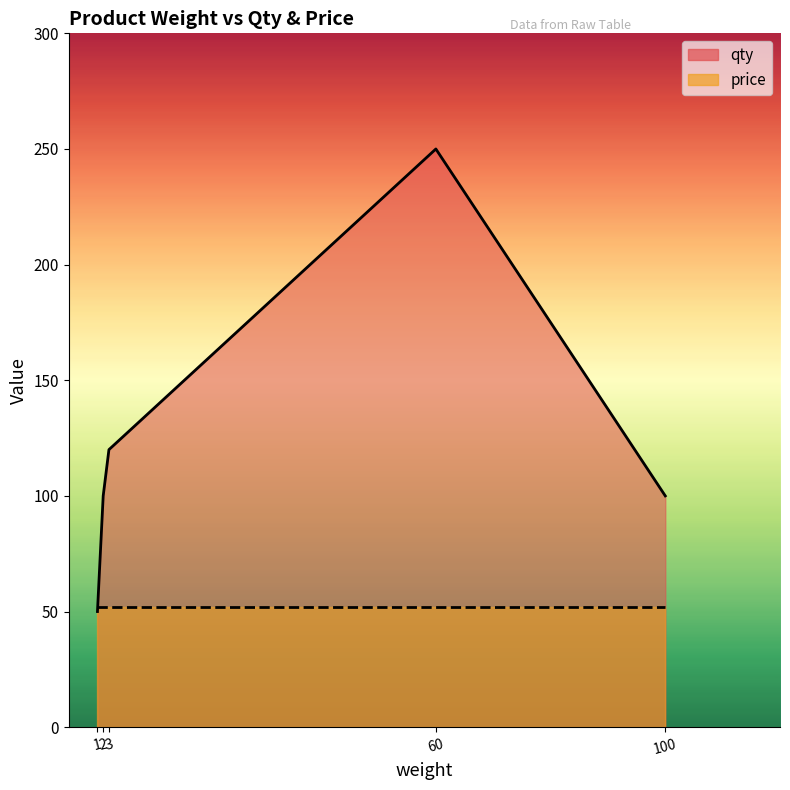

Which series ends up on top after the final intersection of qty and price?

price